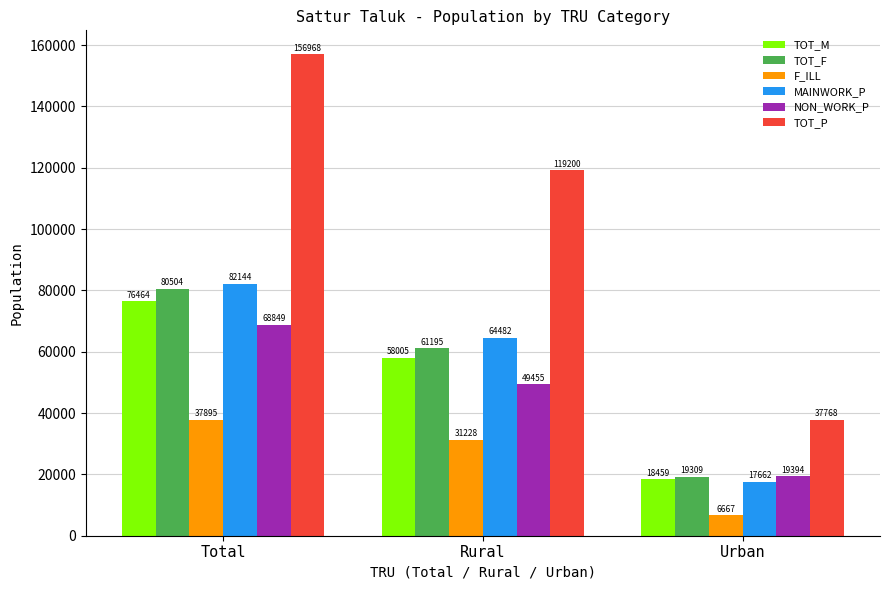

Reading left to right, list all the values displayed in this chart.

TOT_M: 76464	58005	18459
TOT_F: 80504	61195	19309
F_ILL: 37895	31228	6667
MAINWORK_P: 82144	64482	17662
NON_WORK_P: 68849	49455	19394
TOT_P: 156968	119200	37768